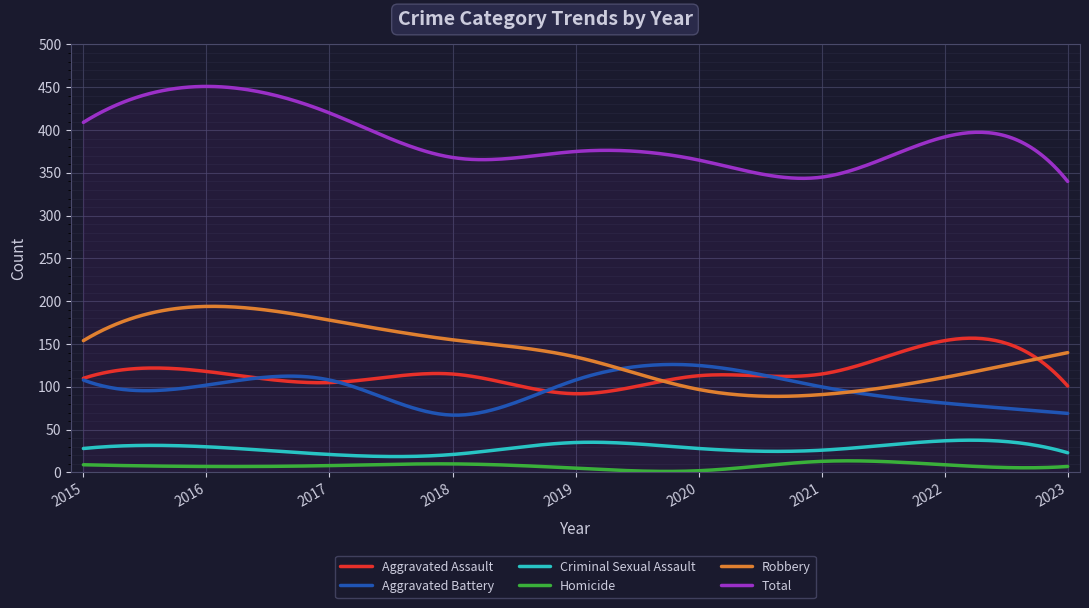

What is the difference between the second highest and second lowest values in the Aggravated Assault series?

64.8